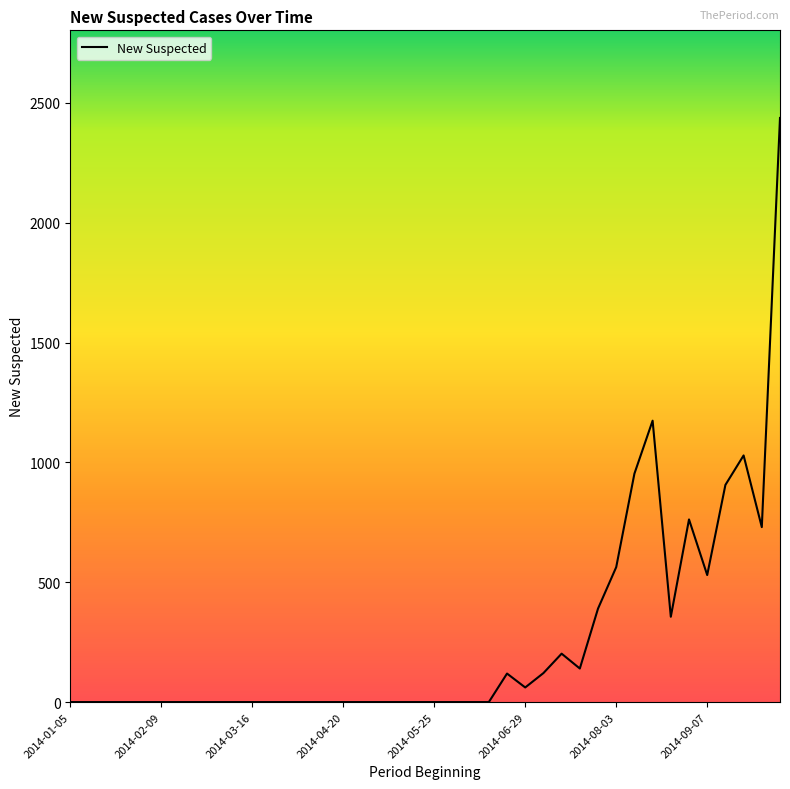

What is the greatest value displayed?

2437